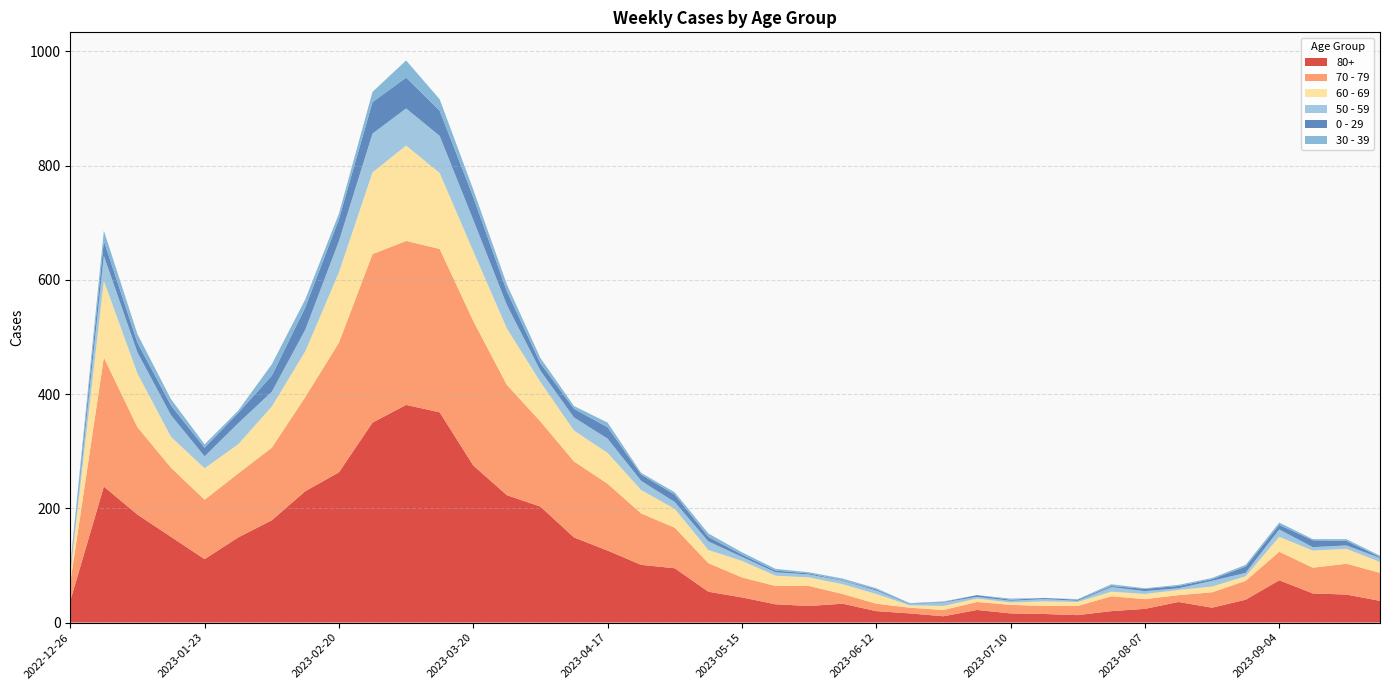

Reading right to left, transcribe all the data shown in this chart.

80+: 38	49	51	74	40	26	36	24	20	13	15	16	22	11	16	20	33	29	32	44	54	95	101	126	149	203	223	275	368	381	350	263	230	179	149	111	150	189	238	38
70 - 79: 49	54	45	50	33	27	12	17	26	16	14	15	14	11	10	13	17	35	32	35	50	71	90	117	133	149	193	253	286	287	295	227	165	127	112	104	121	153	226	32
60 - 69: 19	26	30	26	8	10	9	9	8	7	8	4	6	7	4	17	17	15	18	29	23	33	41	54	54	69	99	122	133	167	143	123	80	72	51	55	54	94	134	16
50 - 59: 7	6	6	13	6	10	3	5	8	2	4	3	3	6	2	6	6	5	6	7	15	12	16	25	23	20	41	55	65	65	68	55	38	26	37	21	38	37	44	5
0 - 29: 2	8	12	8	11	3	4	4	2	2	2	2	3	1	1	2	1	2	3	4	8	13	11	20	15	13	24	40	44	54	55	38	39	28	18	15	17	17	26	4
30 - 39: 2	3	2	4	3	2	2	1	3	1	0	2	0	1	1	2	3	2	3	4	6	4	3	8	5	9	12	13	20	30	18	10	14	20	4	6	11	15	18	5